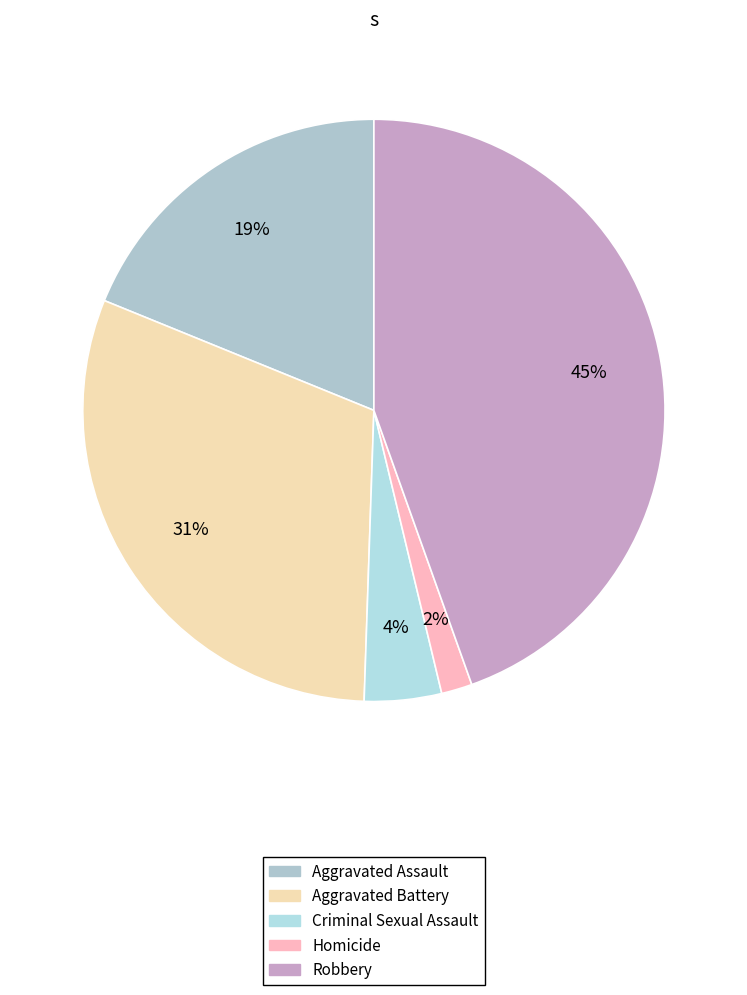

Rank the categories by value from highest to lowest.

Robbery, Aggravated Battery, Aggravated Assault, Criminal Sexual Assault, Homicide